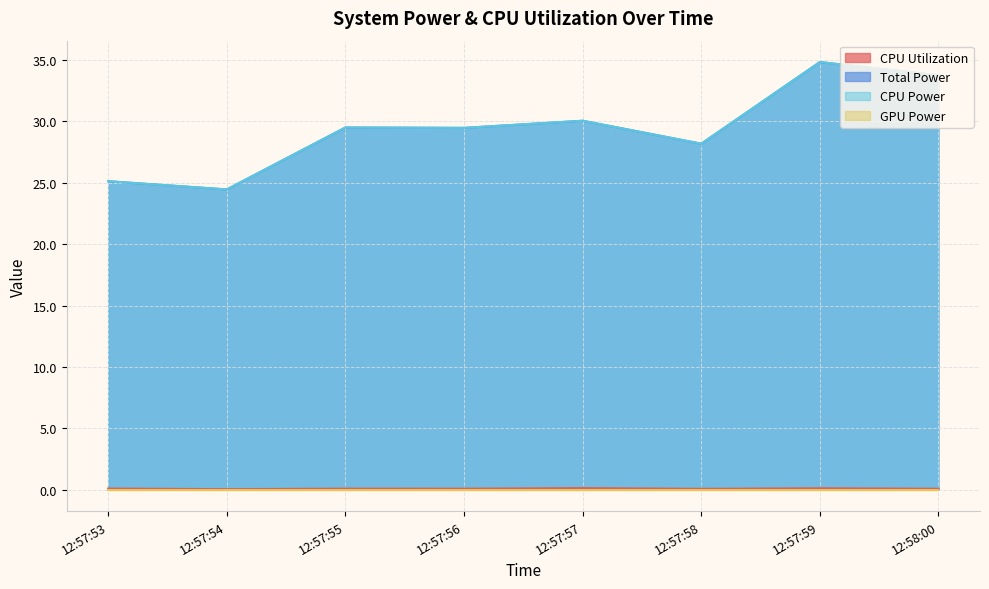

What position from the right is 12:57:56?

5